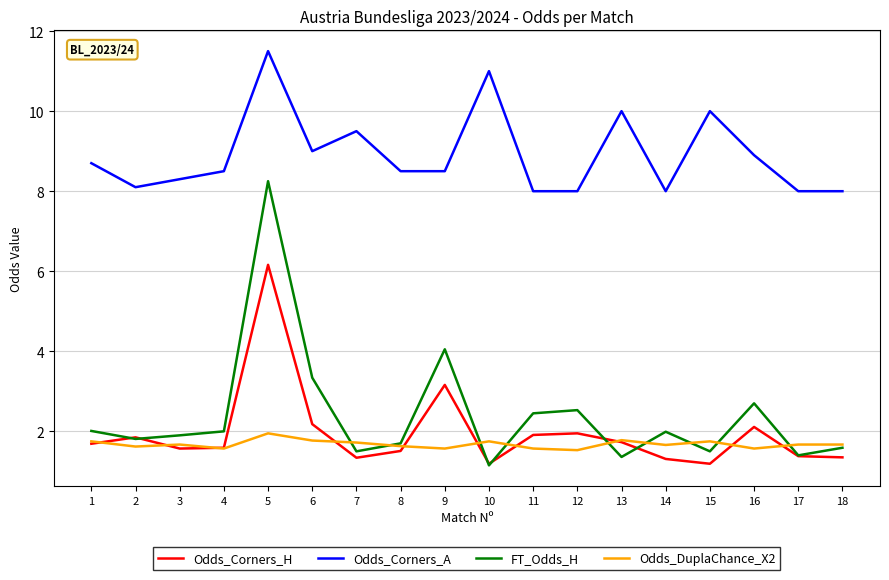

What is the difference between the highest and lowest values at 12?

6.5